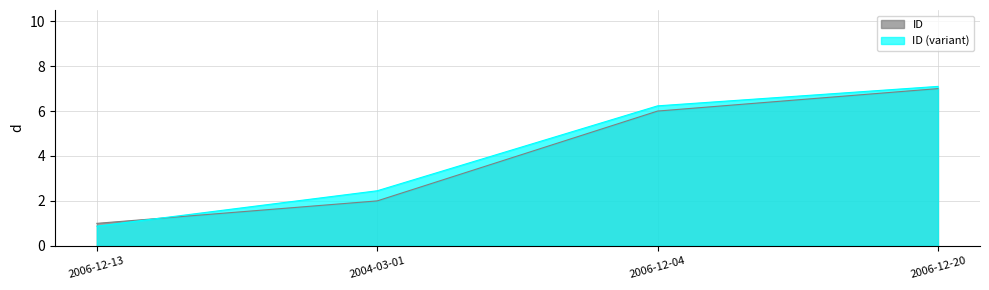

Reading left to right, transcribe all the data shown in this chart.

2006-12-13=1	2004-03-01=2	2006-12-04=6	2006-12-20=7